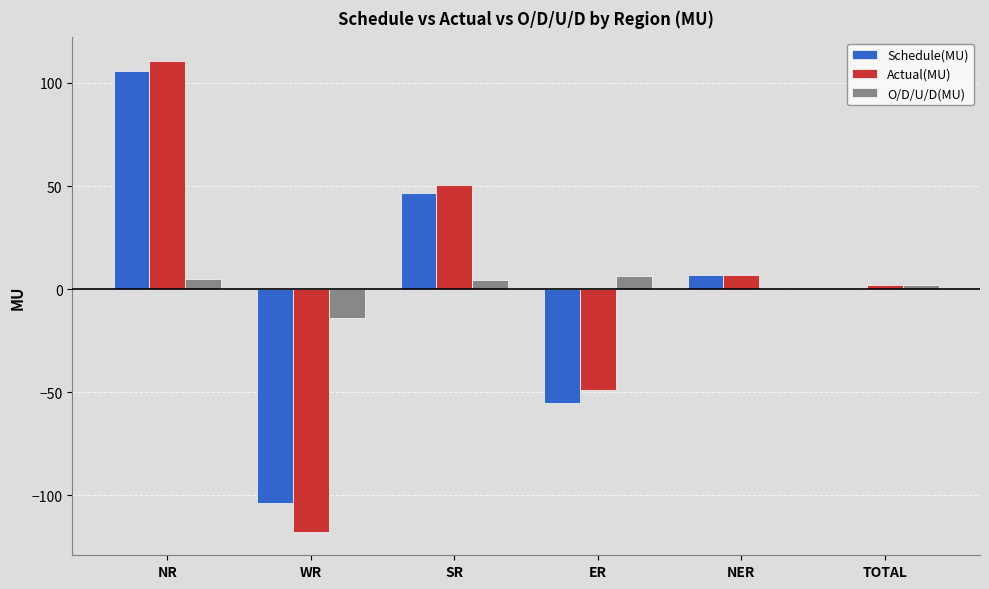

What is the difference between the Actual(MU) values at NR and NER?

103.7